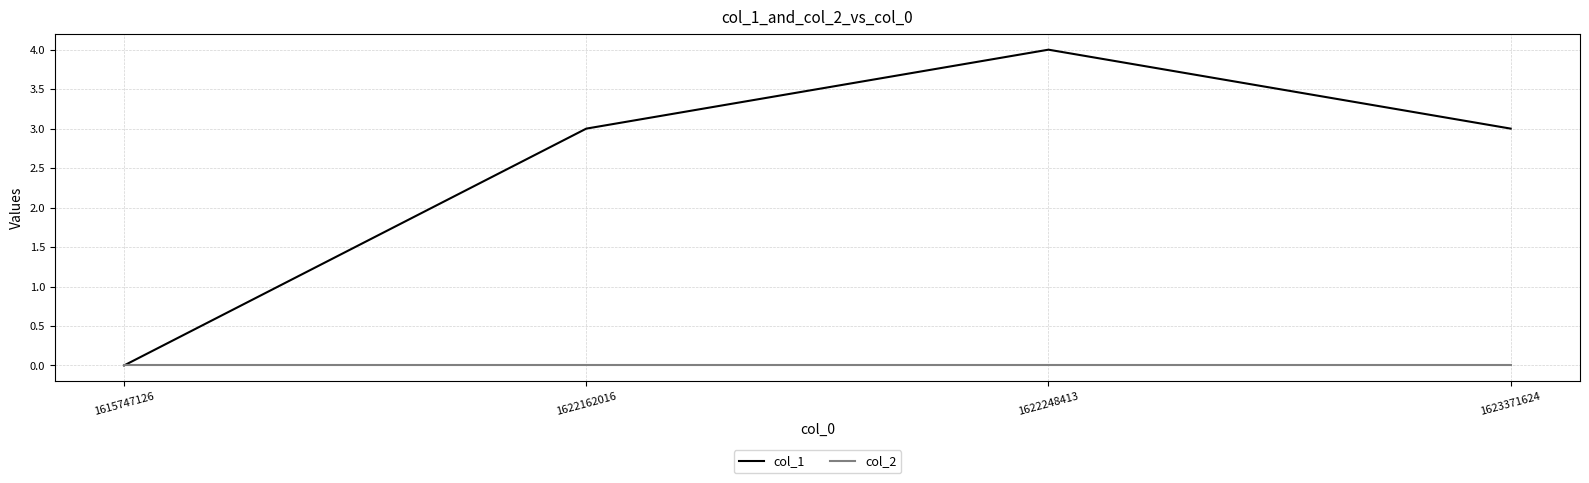

Is it true that col_1 equals 1 at 1622248413?

False